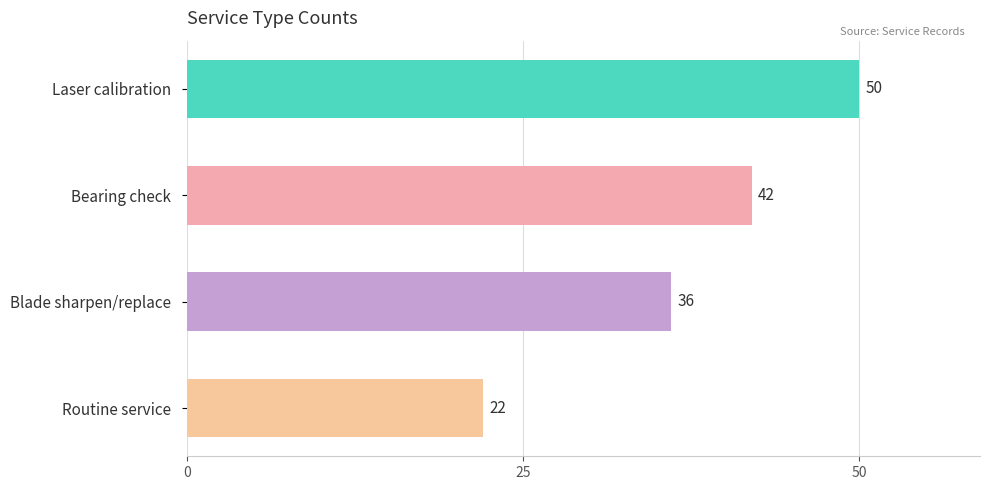

What position from the bottom is Routine service?

1